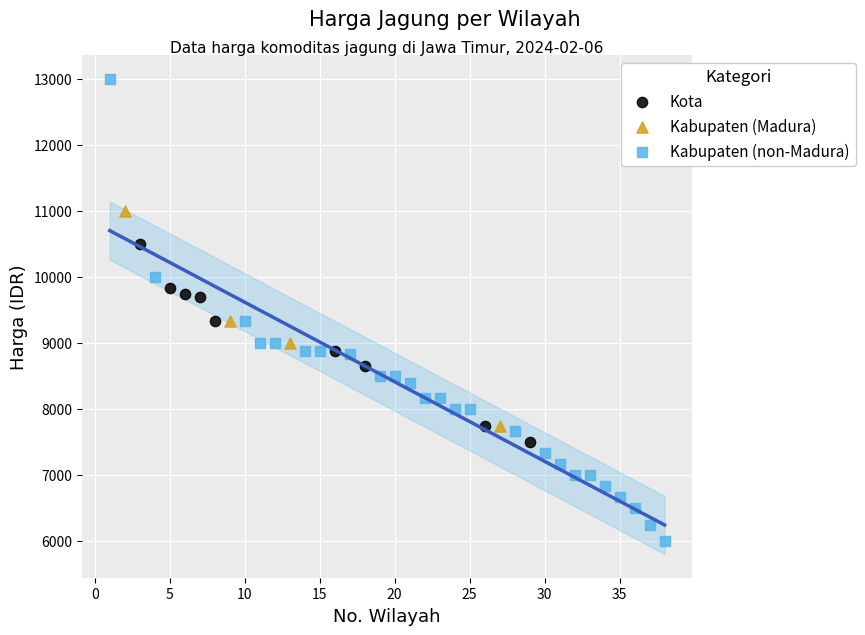

Which series contains the highest Y value?

Kabupaten (non-Madura)